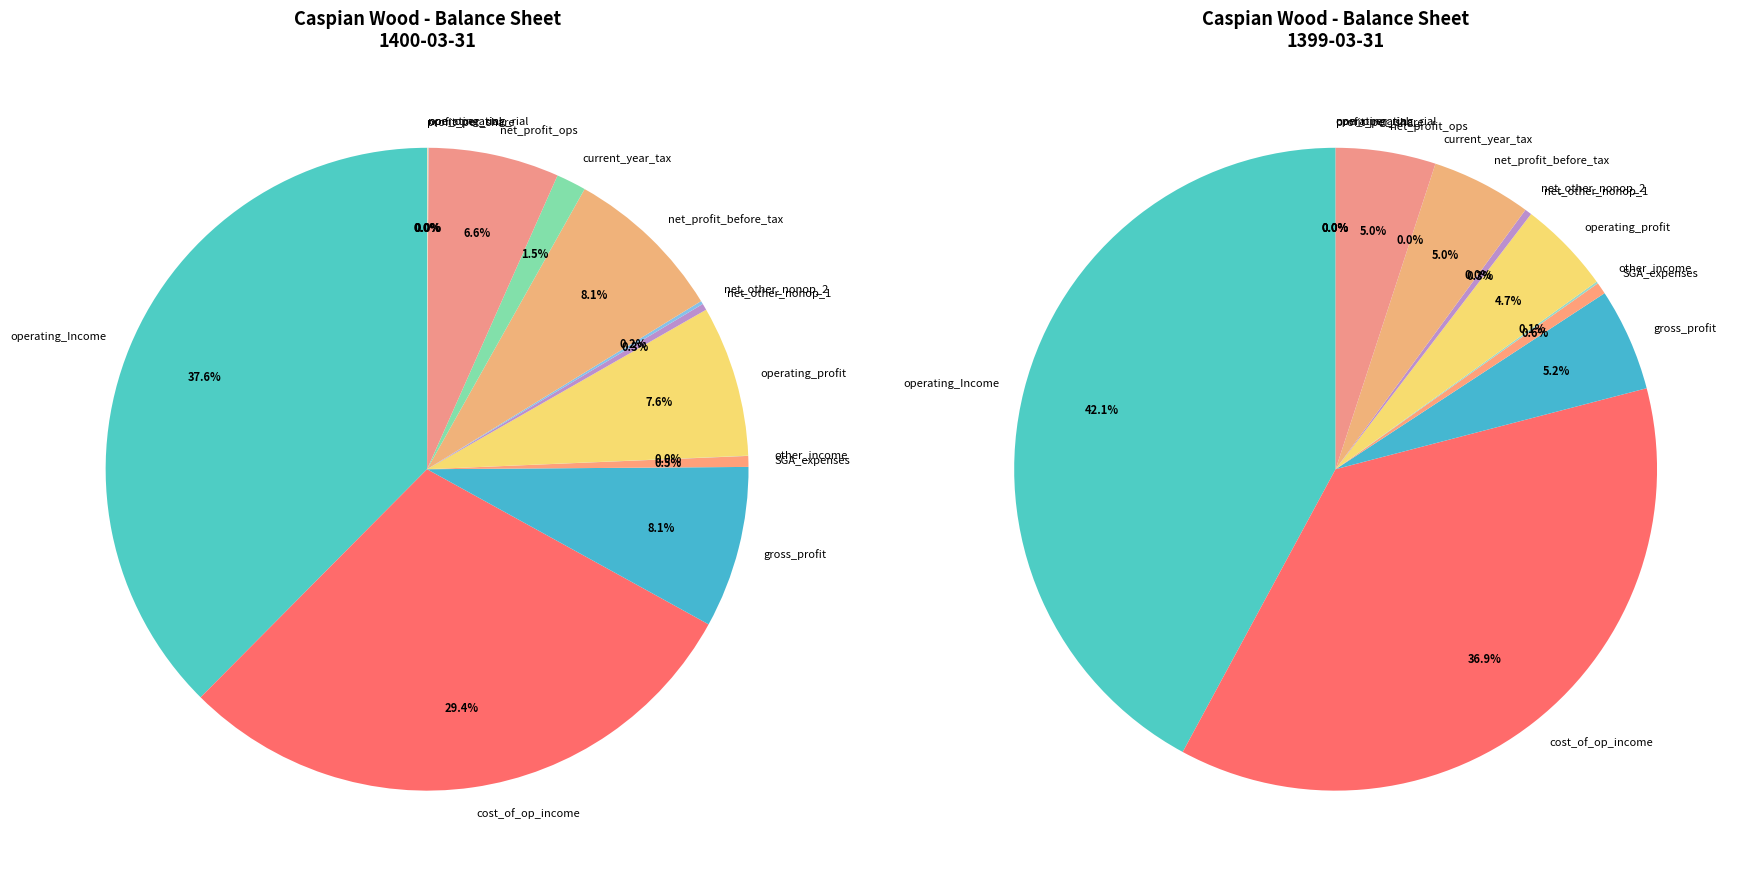

Does gross_profit represent more than half of the total?

No